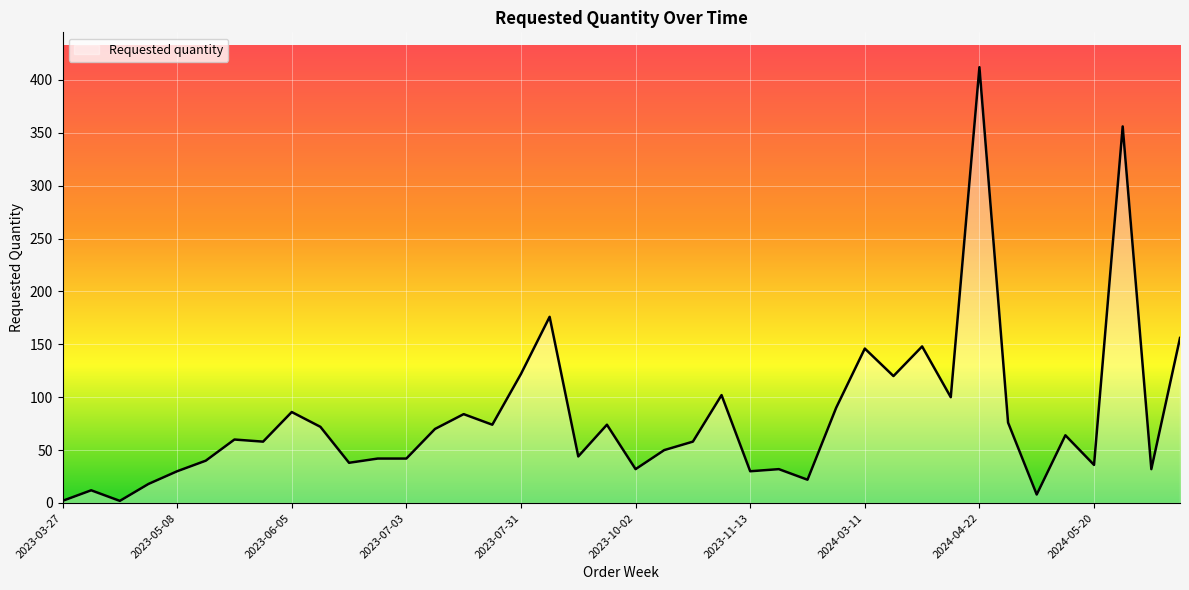

What is the maximum value shown in the chart?

412